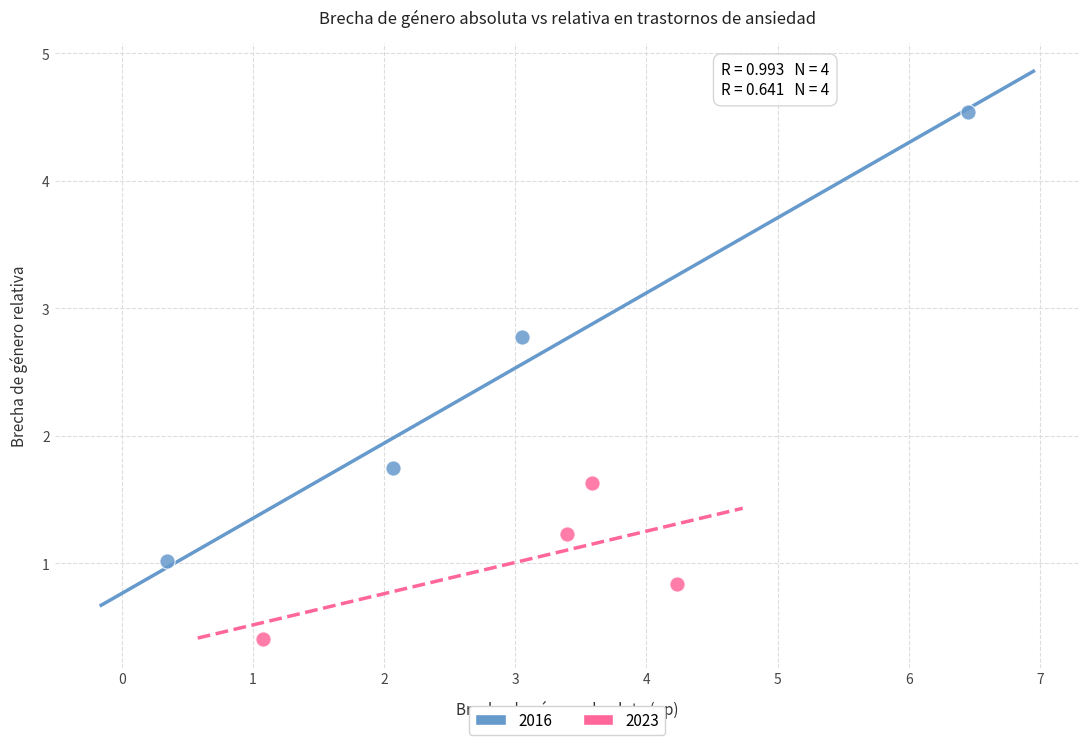

Which series has the widest spread of Y values?

2016